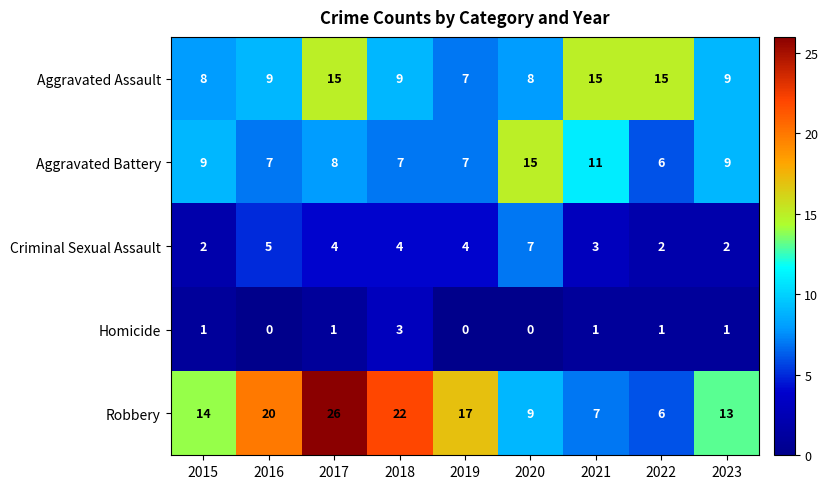

How many distinct data groups are displayed?

5